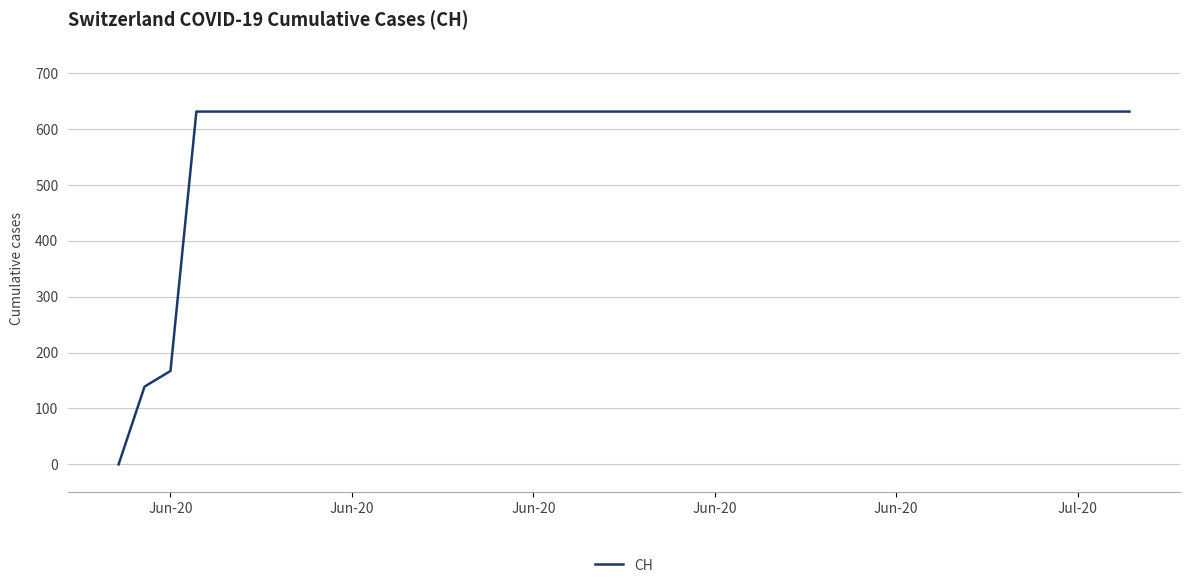

What is the difference between the maximum and minimum values?

631